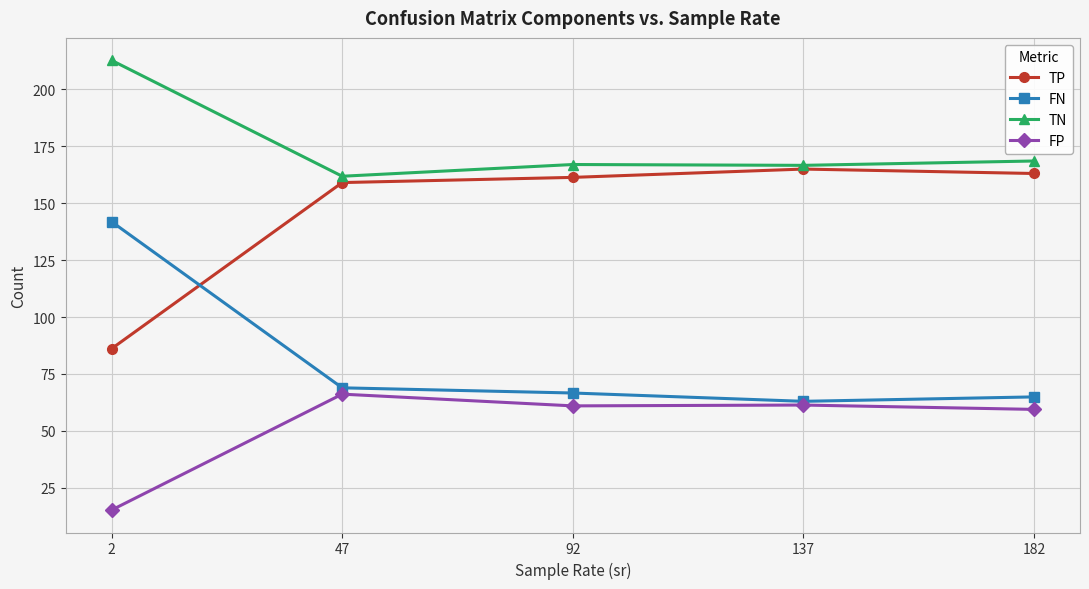

True or false: FN has a value of 141.9 at 2.

True